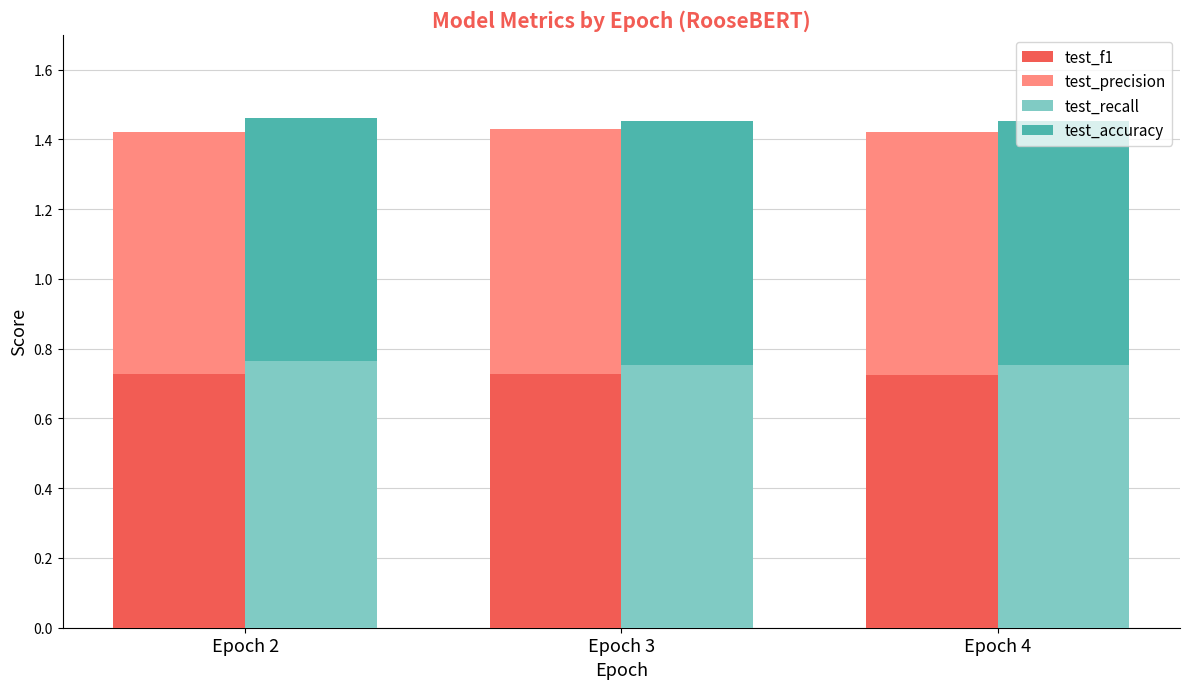

Which series has the largest range (max minus min)?

test_recall